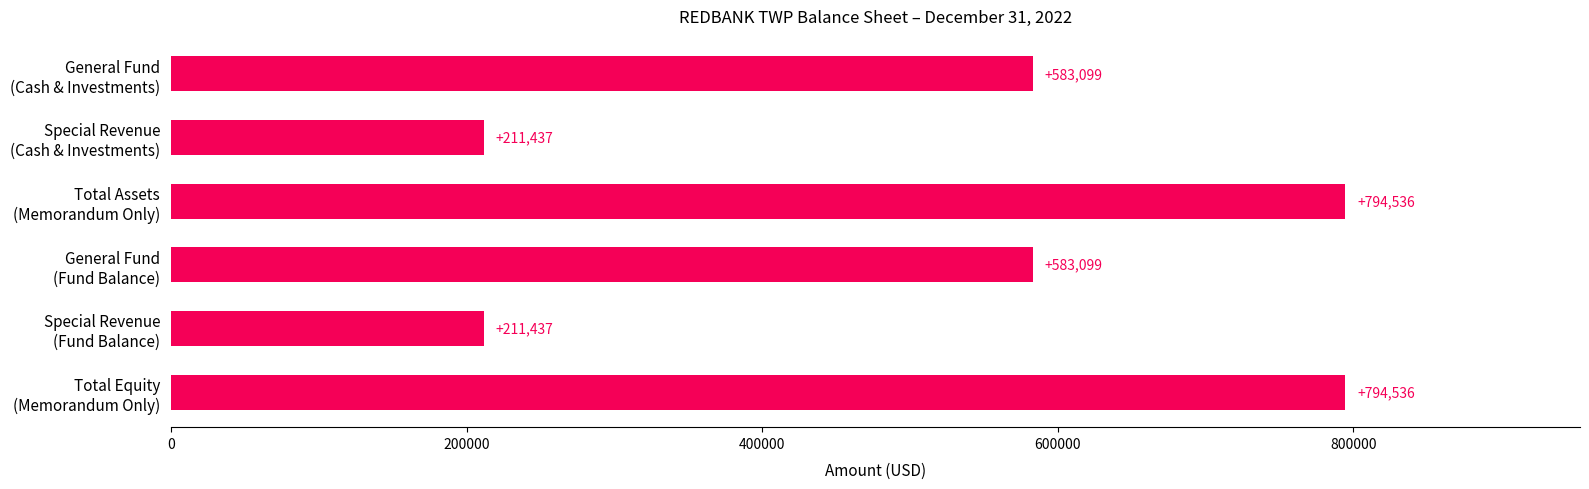

What is the maximum value shown in the chart?

794536